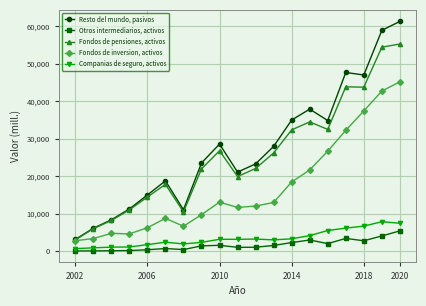

Which series has the widest spread of values?

Resto del mundo, pasivos